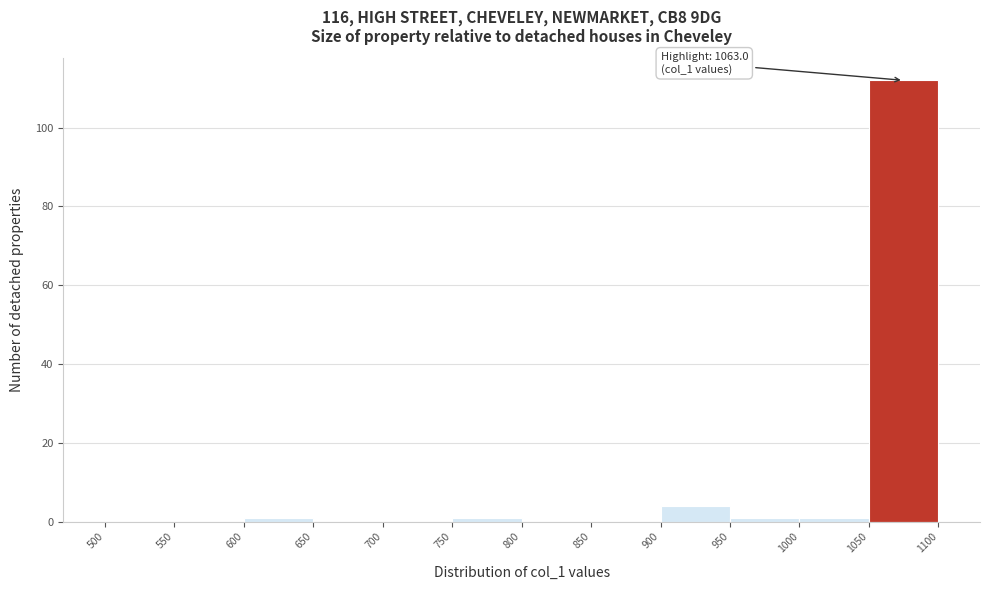

Over which range of the x-axis is the bar tallest?

1050 to 1100